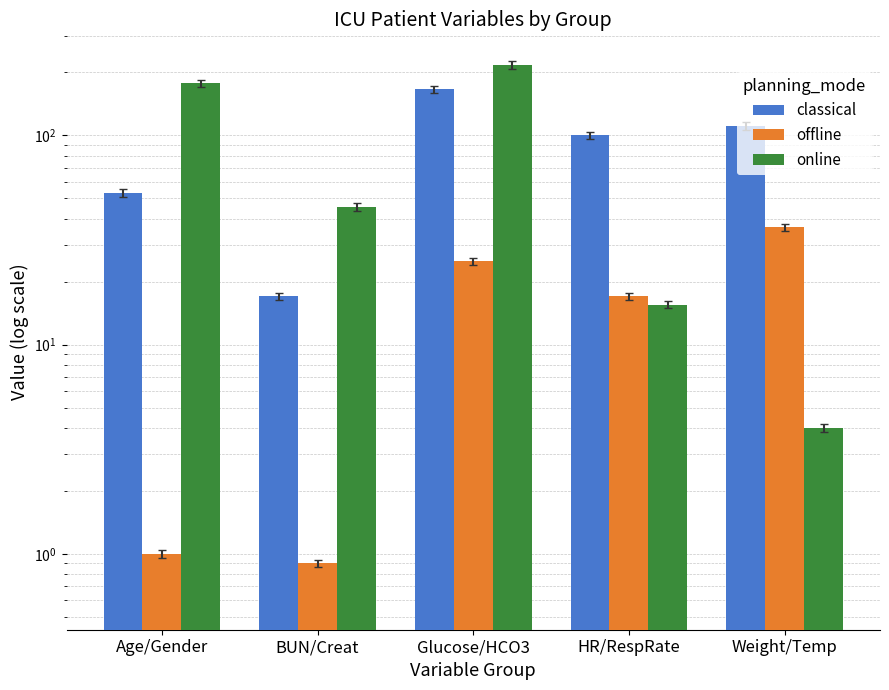

Which series has the largest total across all categories?

online